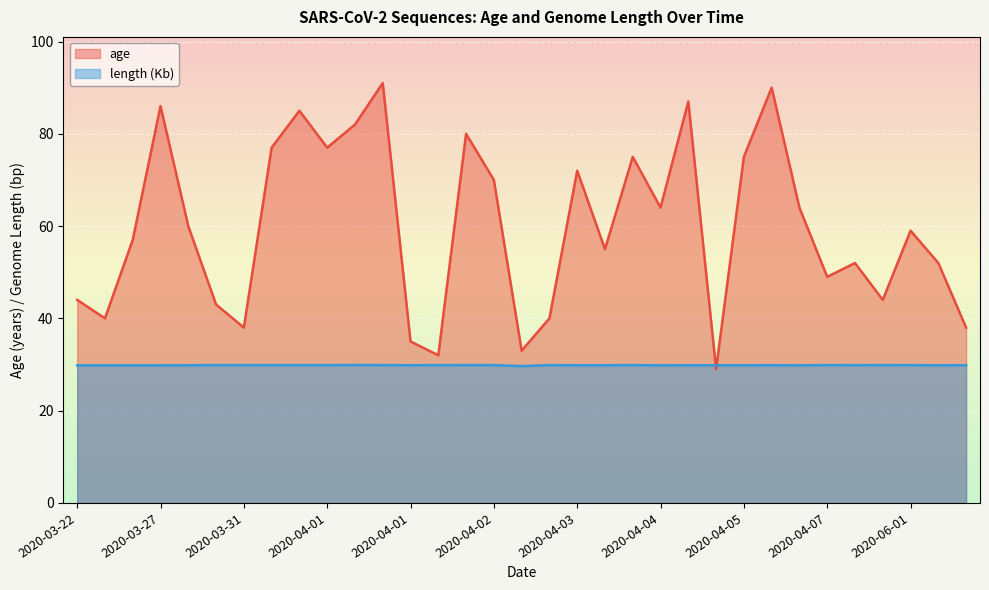

What are all the series names shown in the legend?

age, length (Kb)